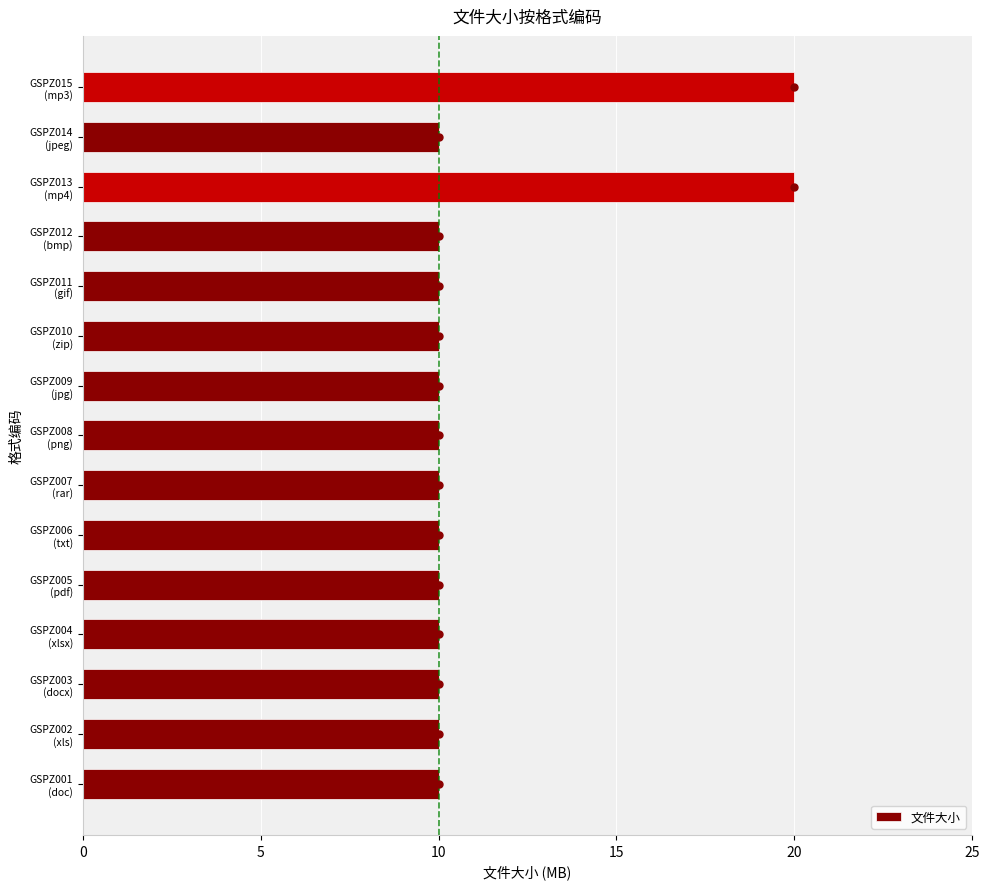

Reading bottom to top, what are all the values shown in this chart?

10	10	10	10	10	10	10	10	10	10	10	10	20	10	20